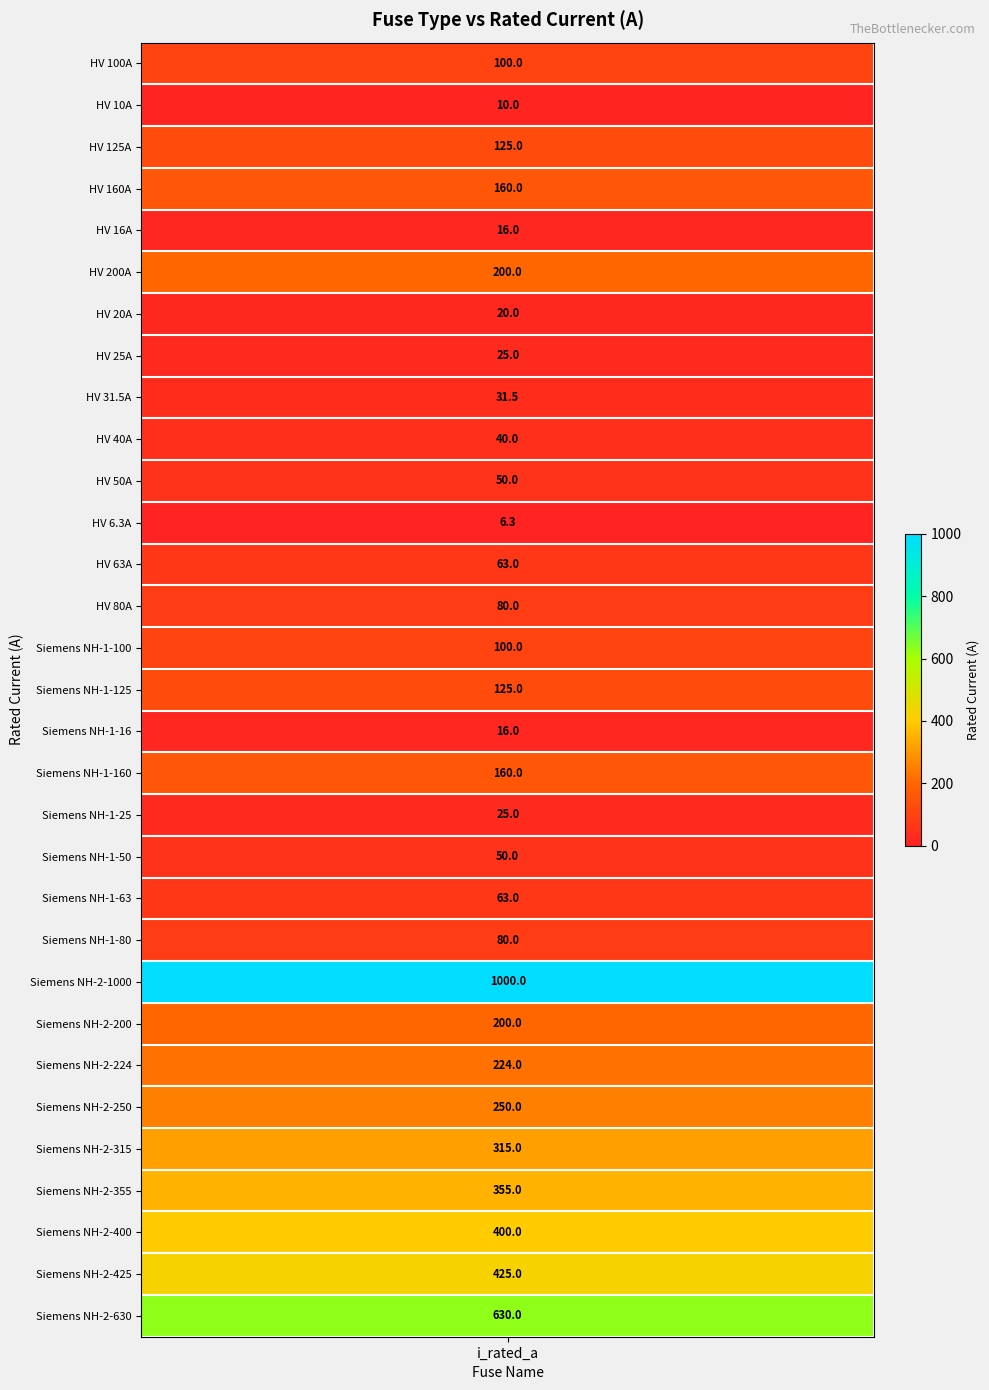

What is the change in value from Siemens NH-1-50 to Siemens NH-2-1000?

+950.0